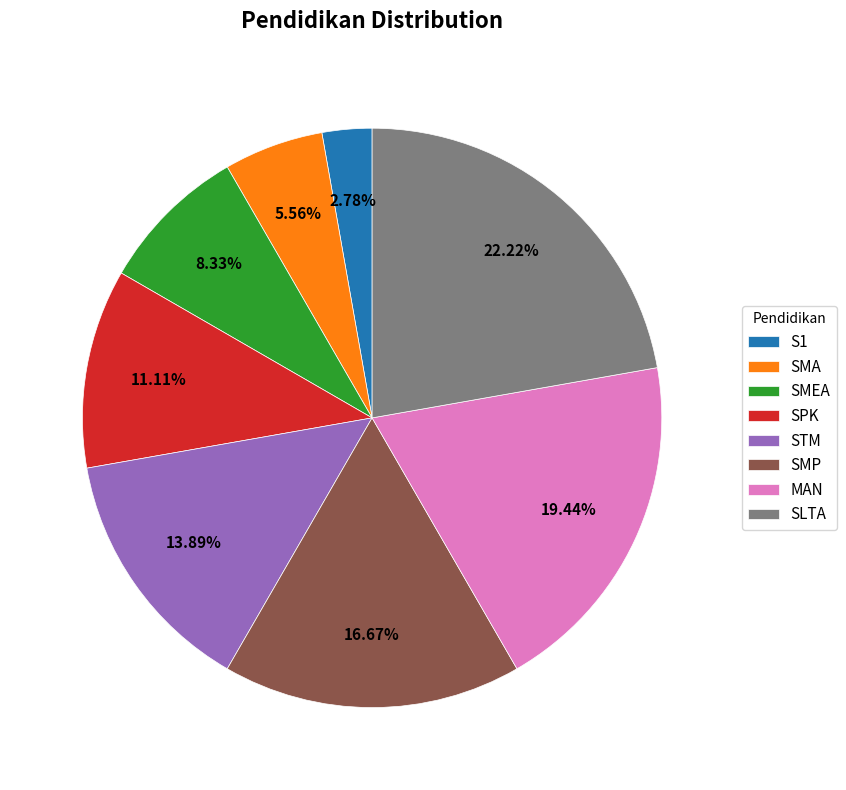

Does SMEA account for over 50% of the chart?

No